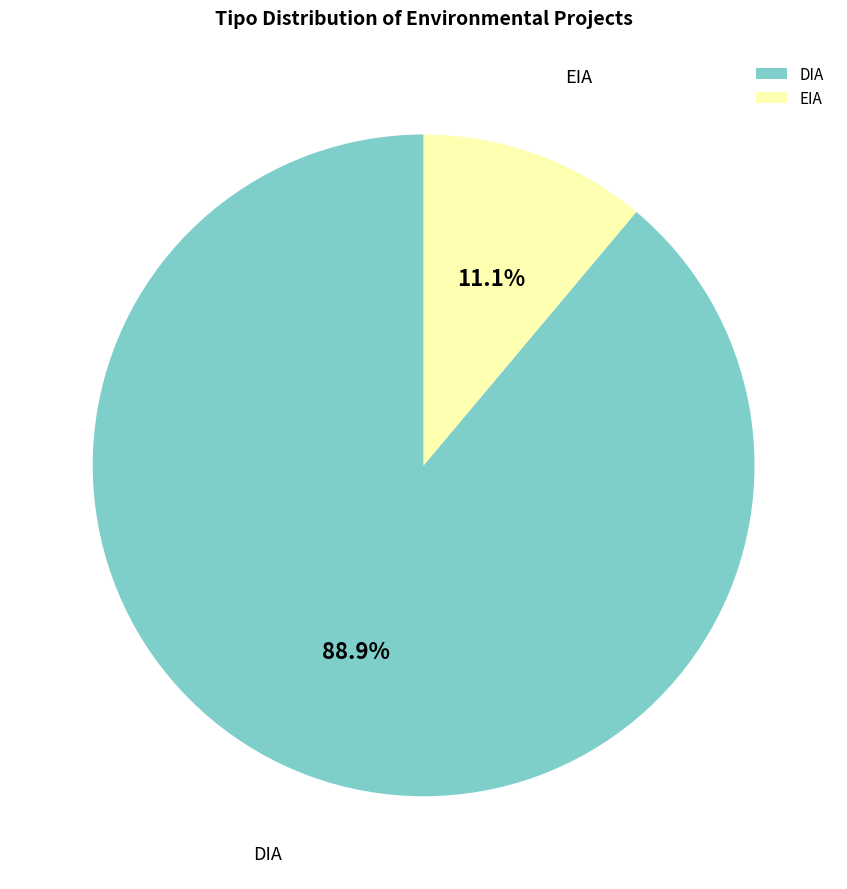

To the nearest percent, what is the combined percentage of EIA and DIA?

100%